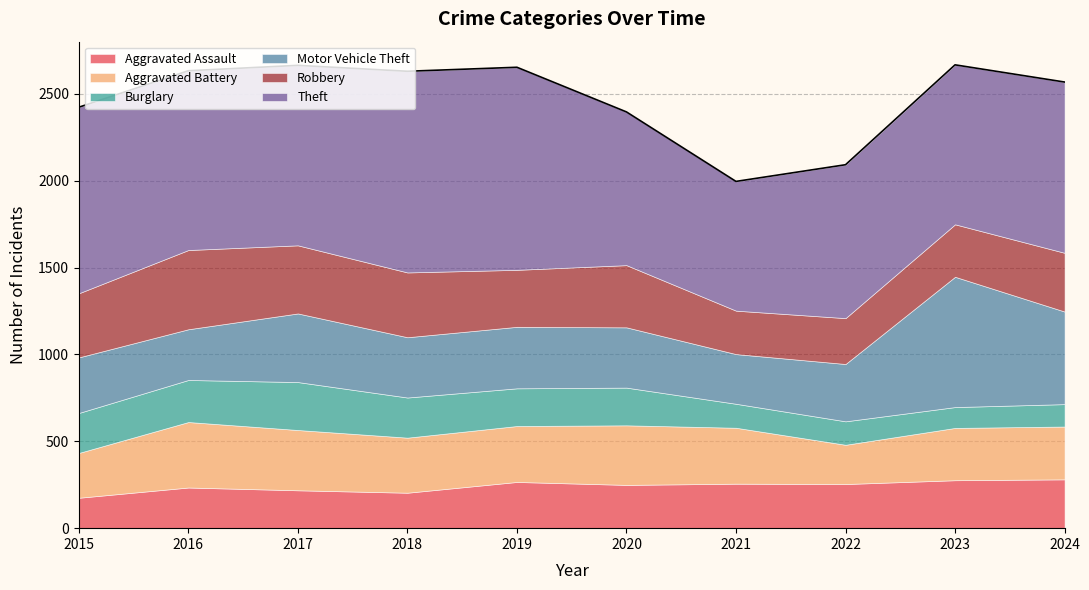

Which series has the largest range (max minus min)?

Motor Vehicle Theft